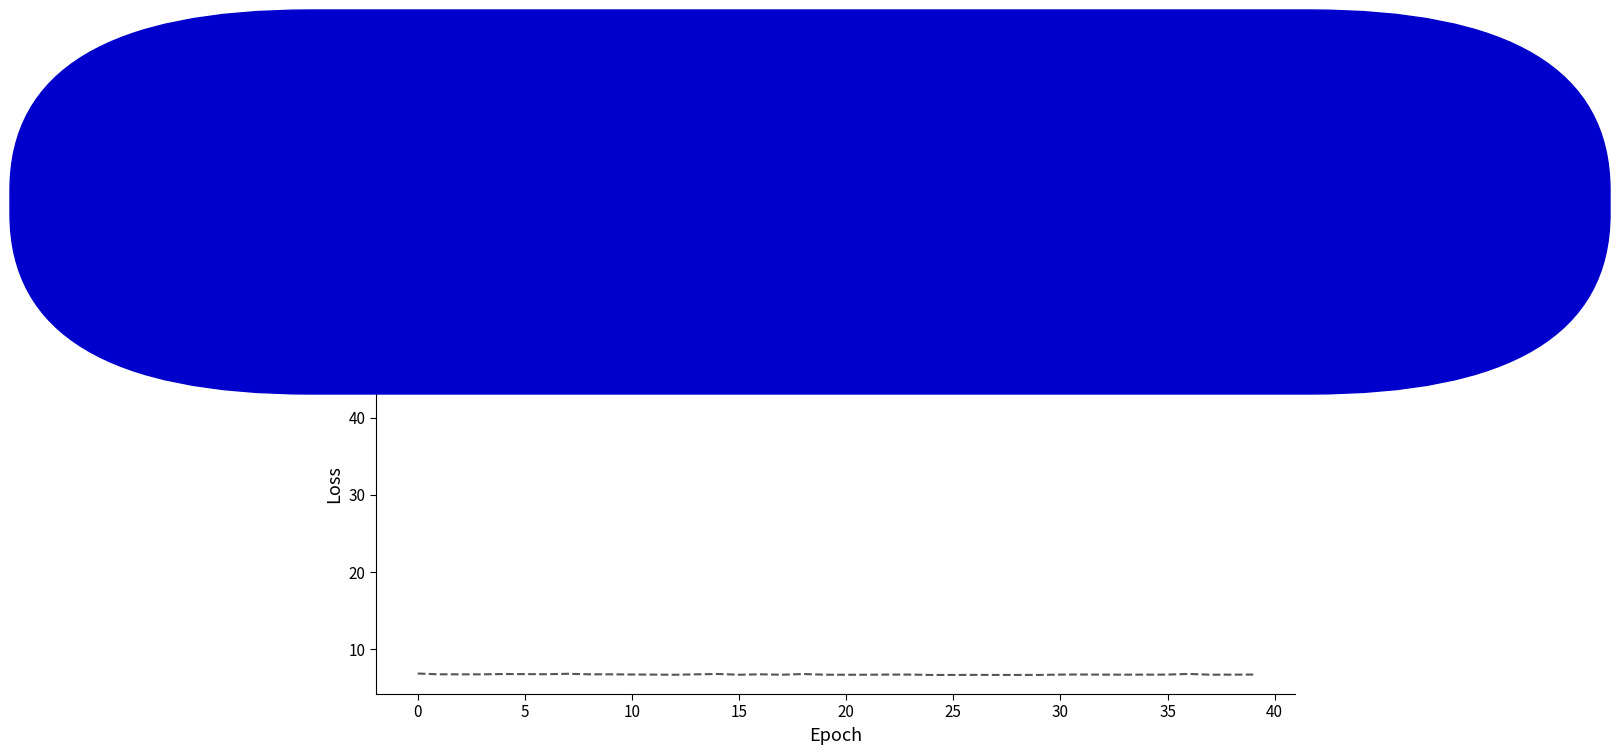

What is the maximum value shown in the chart?

56.0